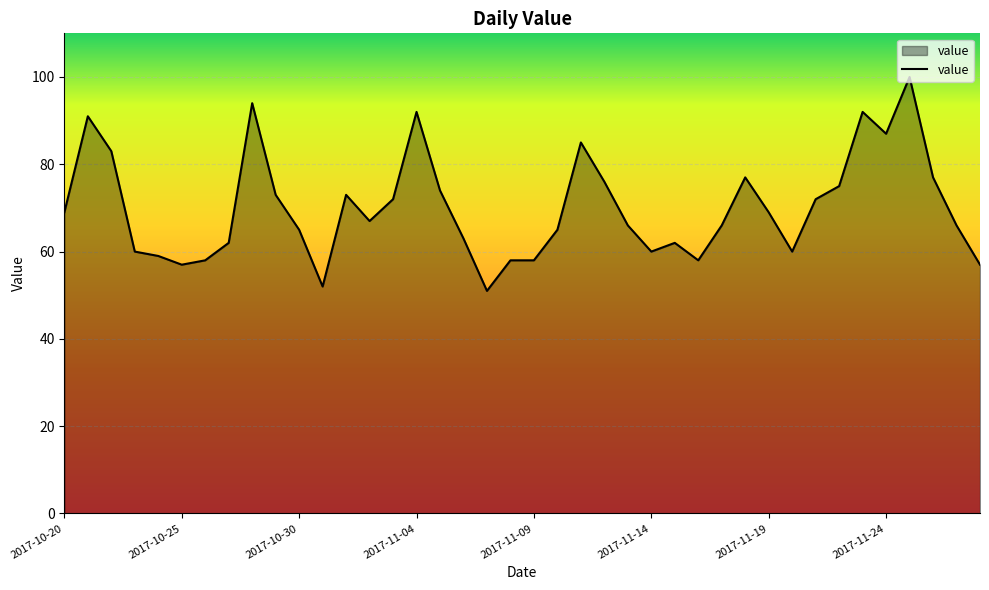

What is the greatest value displayed?

100